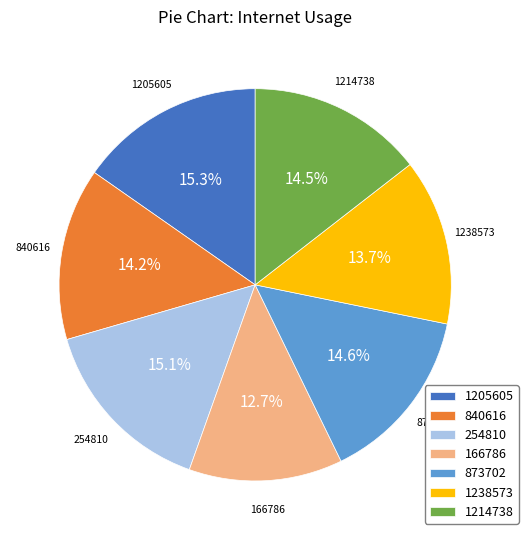

Does 166786 account for over 50% of the chart?

No